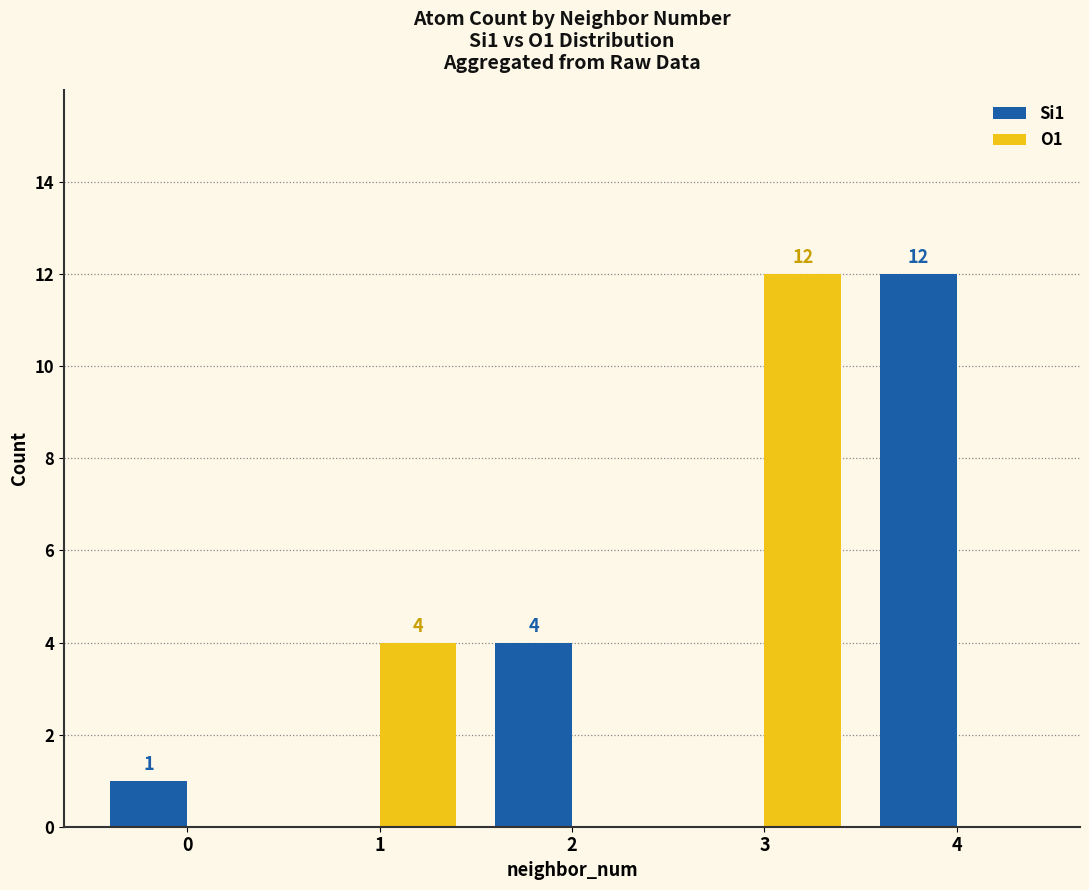

Which series has the largest total across all categories?

Si1